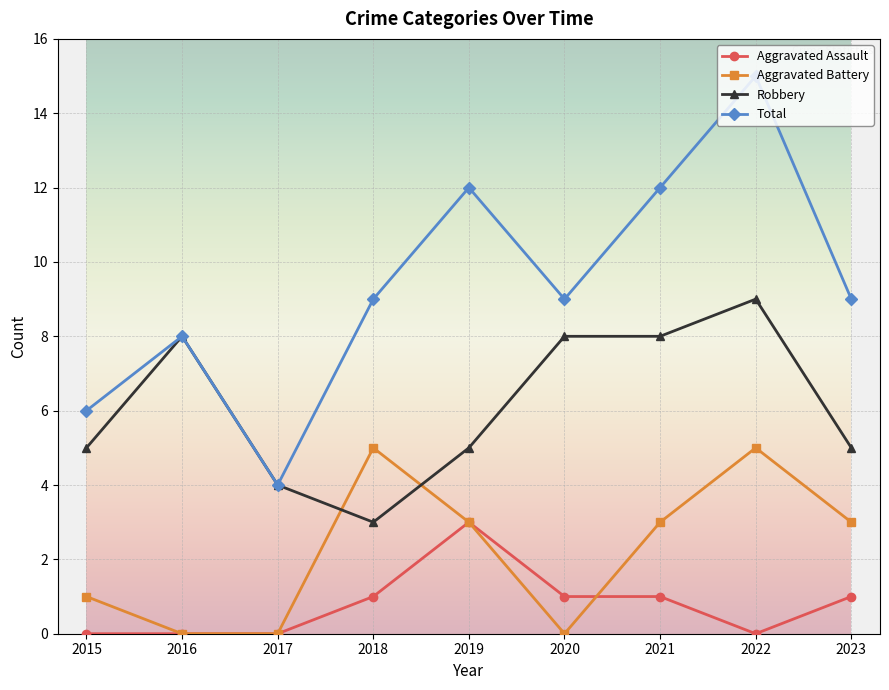

Is this an area chart (filled region under the line)?

No